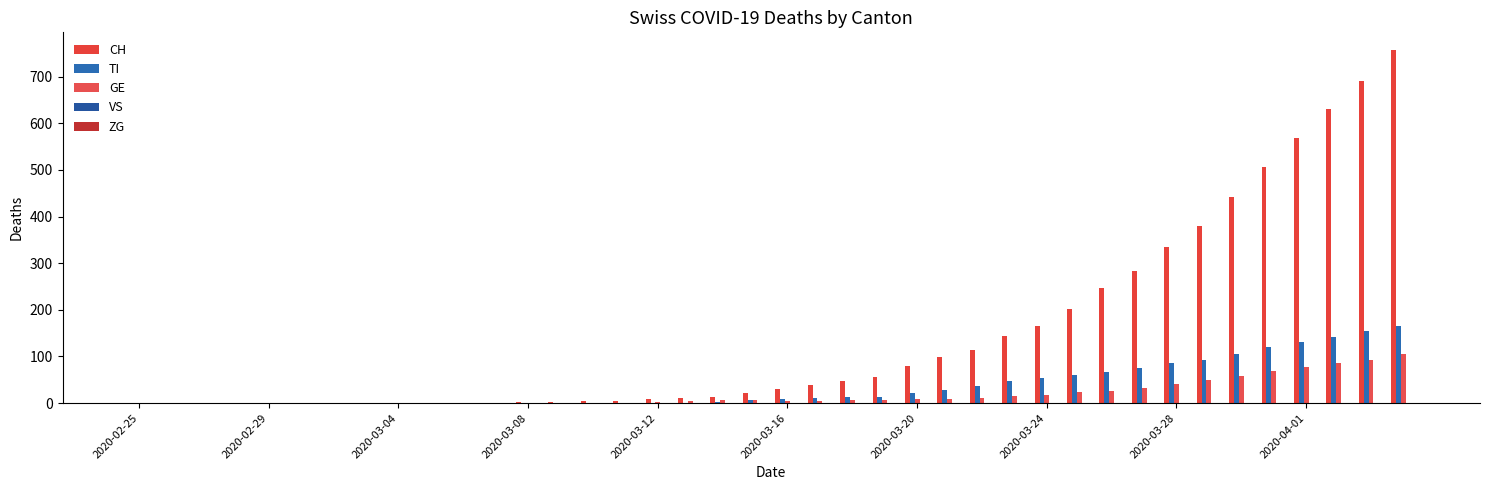

What is the average value of the GE series?

19